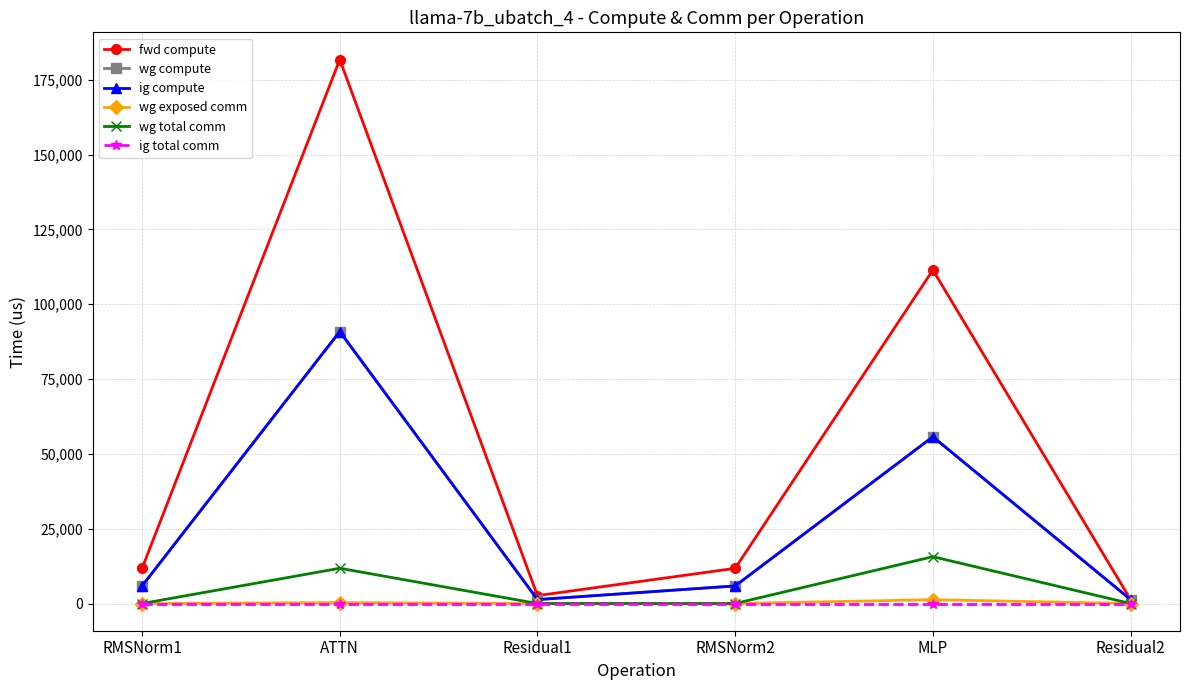

Reading right to left, list all the values displayed in this chart.

fwd compute: Residual2=1317.2	MLP=111414.2	RMSNorm2=11751.9	Residual1=2634.4	ATTN=181726.6	RMSNorm1=11751.9
wg compute: Residual2=1317.2	MLP=55707.1	RMSNorm2=5875.9	Residual1=1317.2	ATTN=90863.3	RMSNorm1=5875.9
ig compute: Residual2=1317.2	MLP=55707.1	RMSNorm2=5875.9	Residual1=1317.2	ATTN=90863.3	RMSNorm1=5875.9
wg exposed comm: Residual2=0.0	MLP=1275.6	RMSNorm2=0.0	Residual1=0.0	ATTN=309.2	RMSNorm1=0.0
wg total comm: Residual2=0.0	MLP=15648.0	RMSNorm2=0.0	Residual1=0.0	ATTN=11780.2	RMSNorm1=0.0
ig total comm: Residual2=0.0	MLP=0.0	RMSNorm2=0.0	Residual1=0.0	ATTN=0.0	RMSNorm1=0.0